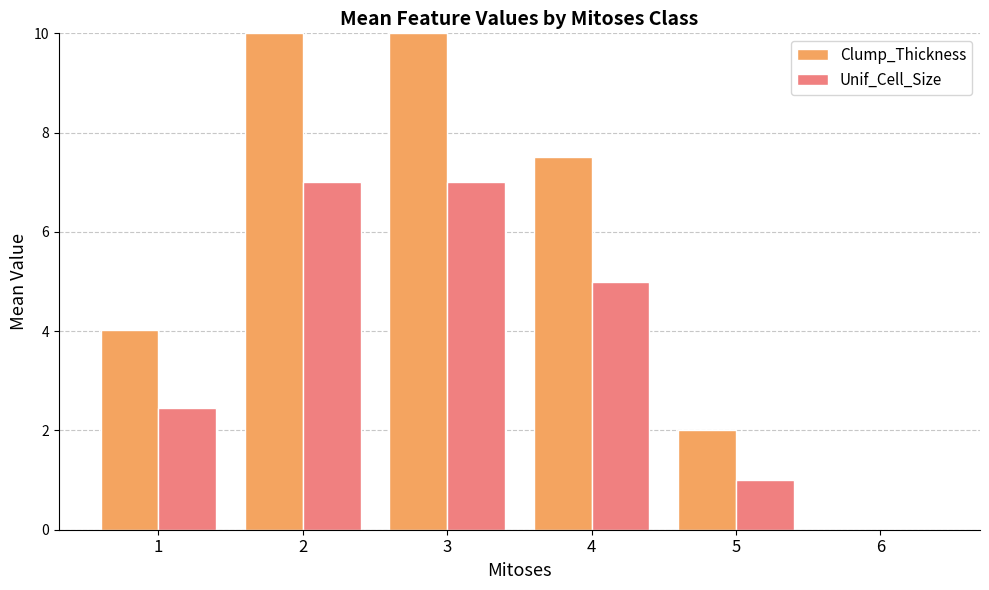

Where does the Clump_Thickness series first go above 7?

2